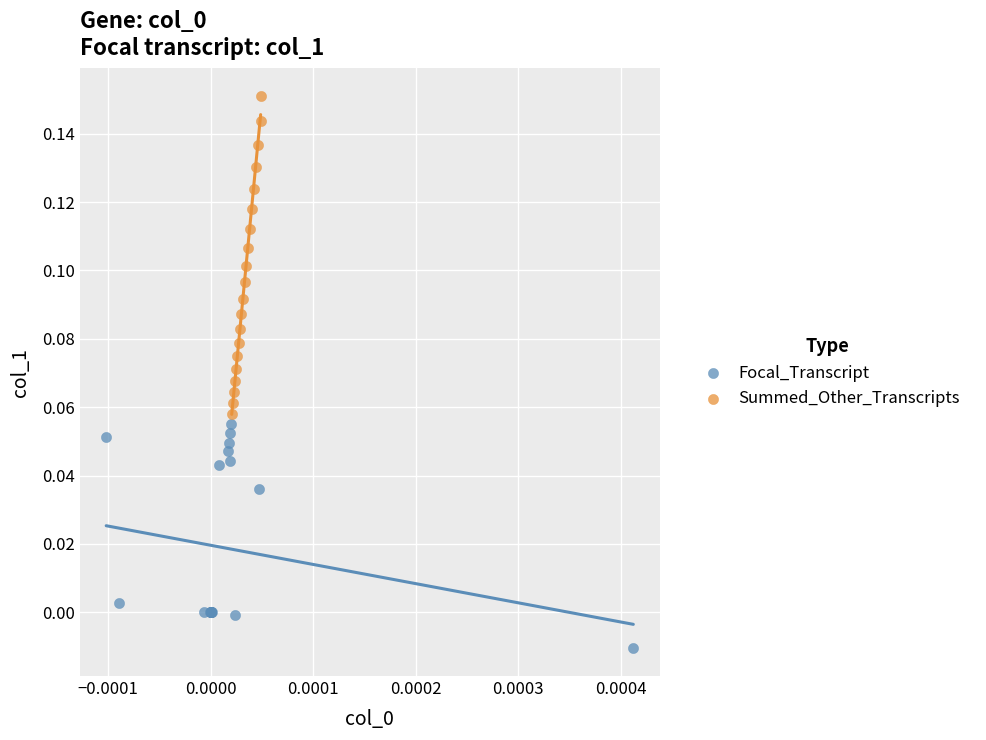

Which series contains the highest Y value?

Summed_Other_Transcripts